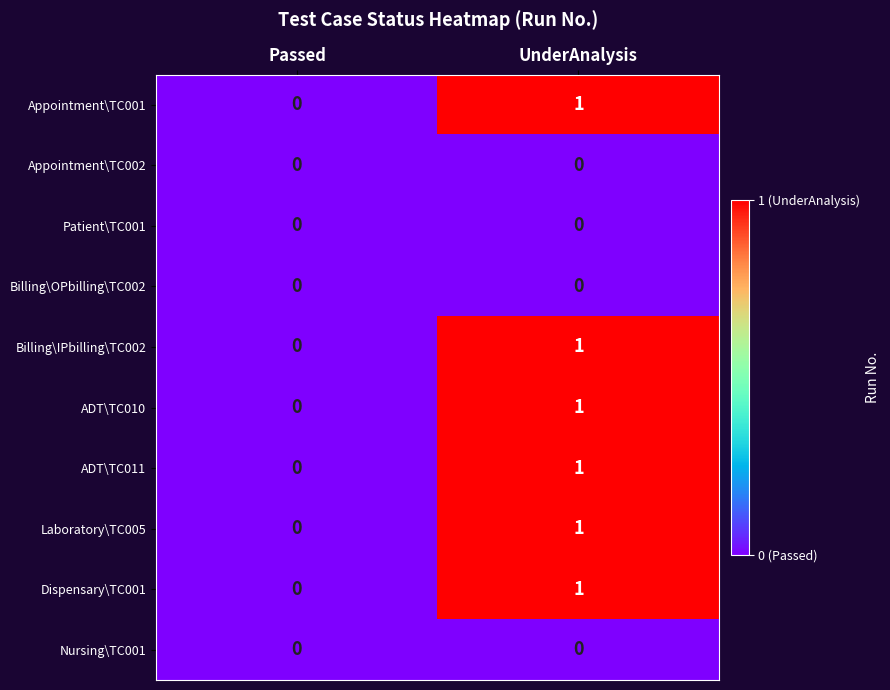

Which category has the lowest value in the ADT\TC011 series?

Passed